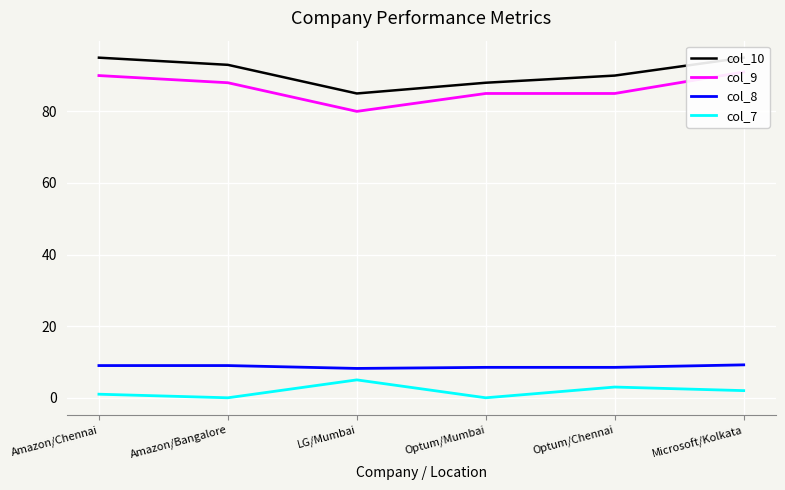

How many values in the col_9 series exceed 88?

2